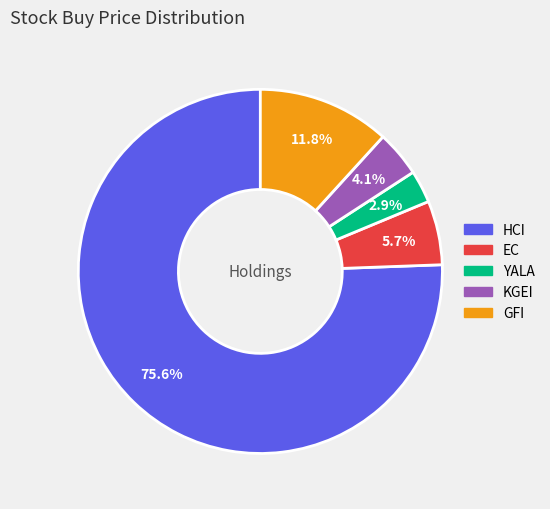

Rank the categories by value from highest to lowest.

HCI, GFI, EC, KGEI, YALA